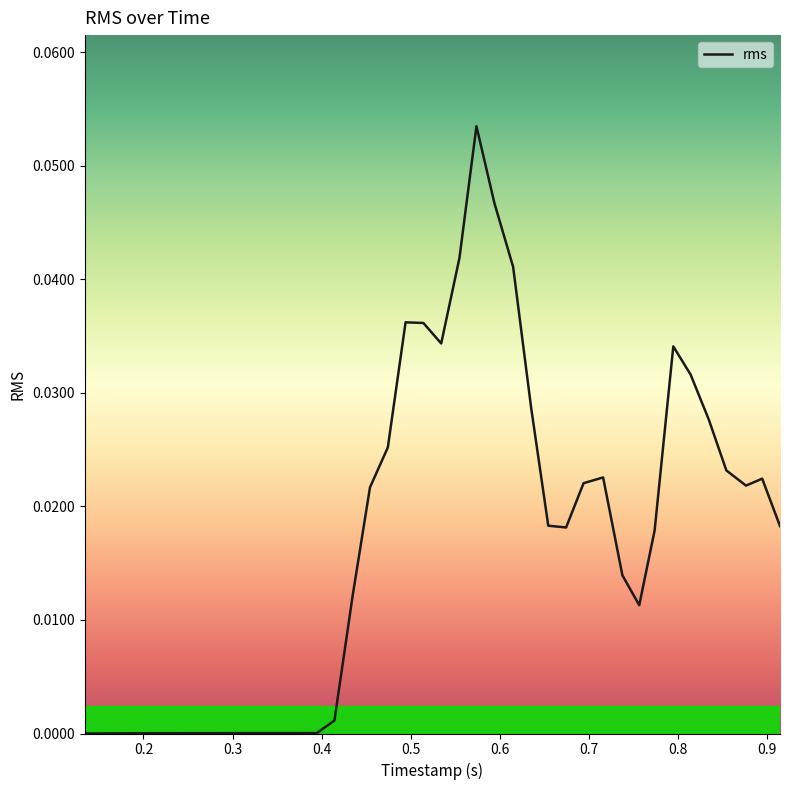

How many distinct data groups are displayed?

1